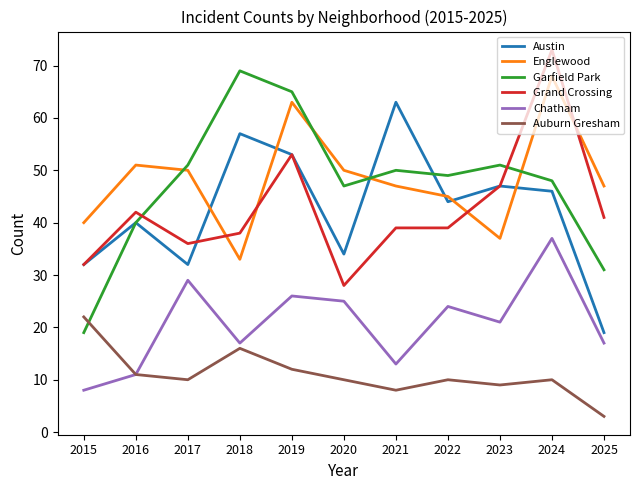

What is the spread (max minus min) of values at 2017?

41